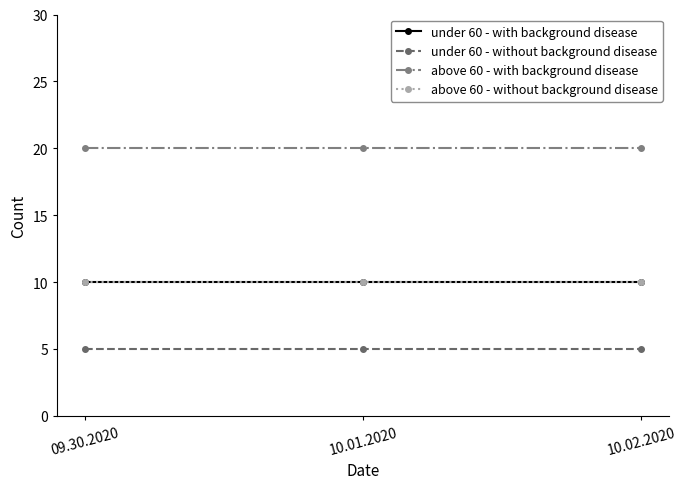

Which series has the largest total across all categories?

above 60 - with background disease